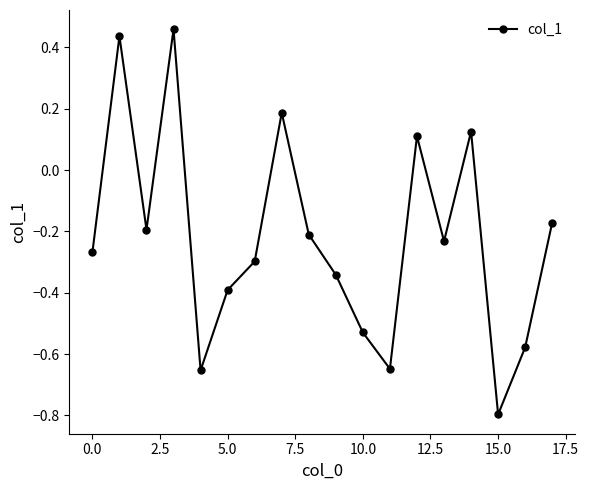

How many interior local valleys (lower than both neighbors) does the data have?

5